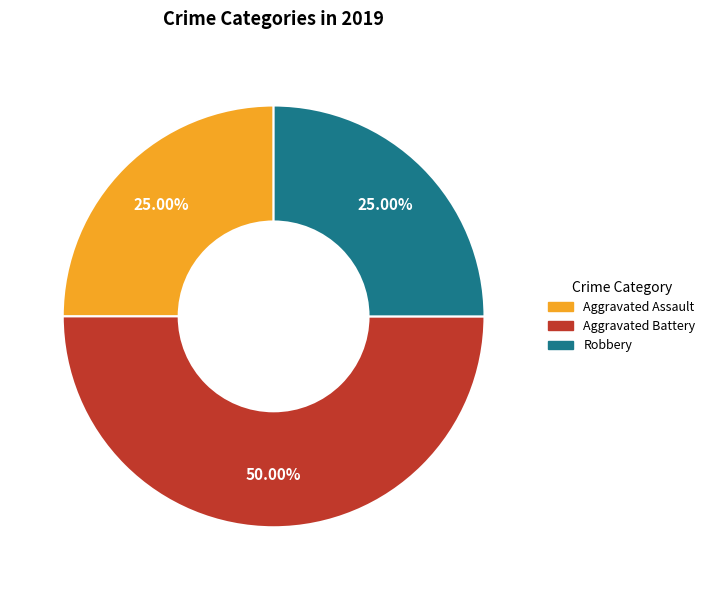

How many segments does this pie chart have?

3